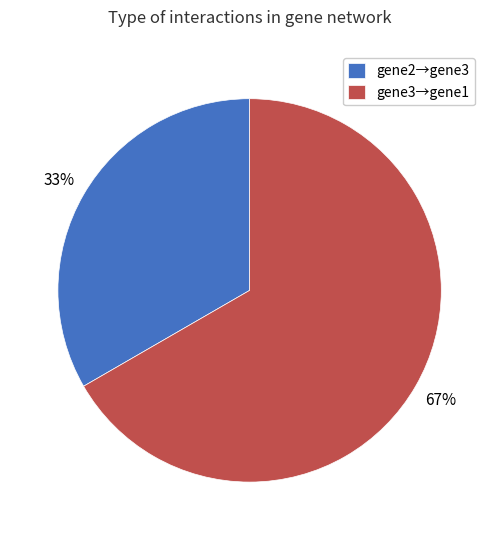

How many slices are in this pie chart?

2